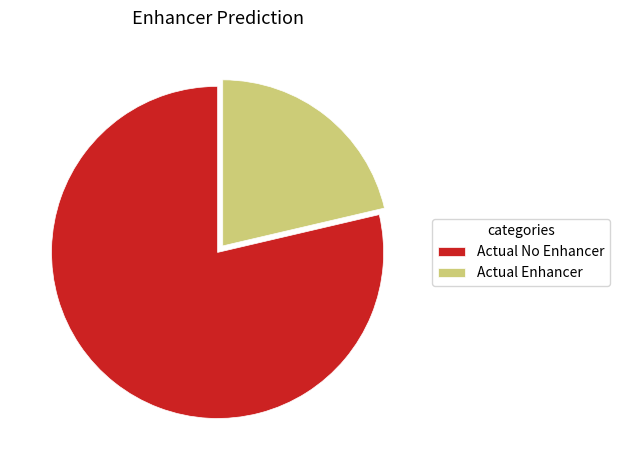

Combined, do Actual No Enhancer and Actual Enhancer account for over 50%?

Yes